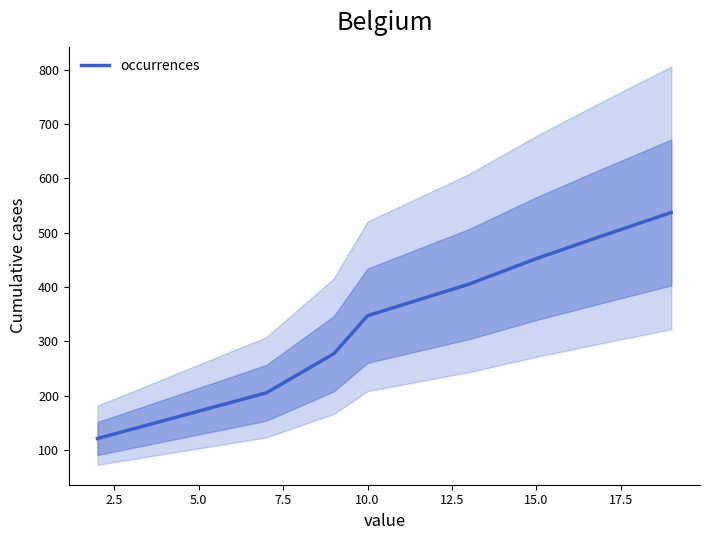

What is the minimum value for occurrences?

121